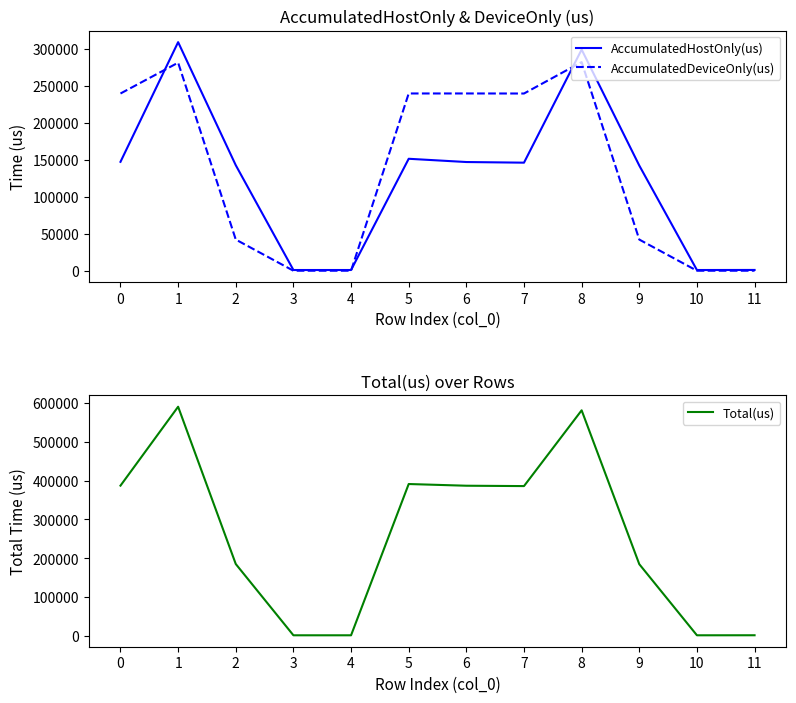

Reading left to right, list all the values displayed in this chart.

AccumulatedHostOnly(us): 147383.1	309111.3	142780.7	1191.8	1186.0	151511.9	147110.2	146247.7	299084.7	142373.0	1180.2	1273.8
AccumulatedDeviceOnly(us): 239710.9	281377.7	42333.3	229.2	231.0	239755.1	239773.8	239700.3	282156.3	42323.0	231.8	240.2
Total(us): 387094.0	590489.0	185114.0	1421.0	1417.0	391267.0	386884.0	385948.0	581241.0	184696.0	1412.0	1514.0